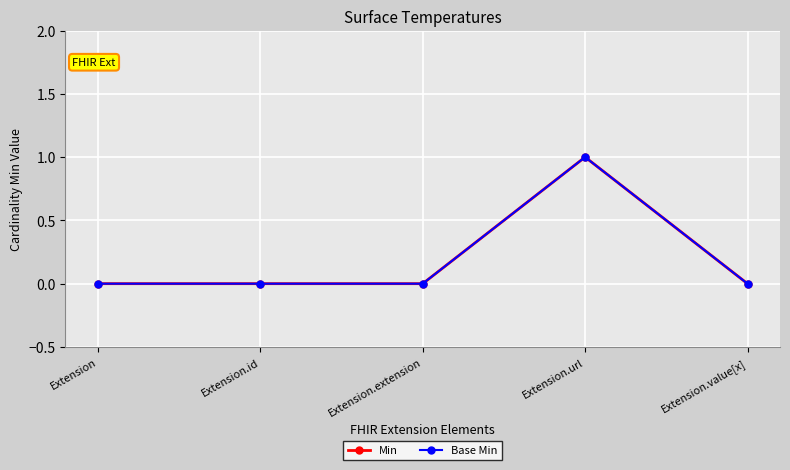

Reading left to right, list all the values displayed in this chart.

Min: Extension=0	Extension.id=0	Extension.extension=0	Extension.url=1	Extension.value[x]=0
Base Min: Extension=0	Extension.id=0	Extension.extension=0	Extension.url=1	Extension.value[x]=0